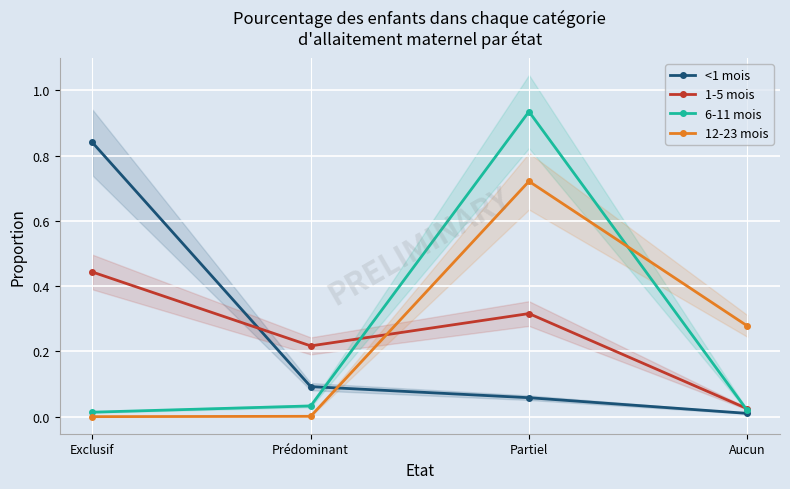

What is the difference between the highest and lowest values at Exclusif?

0.8